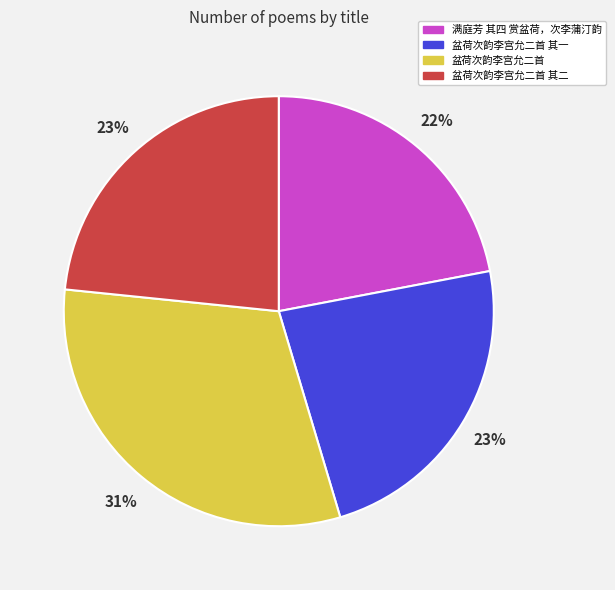

Do 盆荷次韵李宫允二首 and 满庭芳 其四 赏盆荷，次李蒲汀韵 together represent more than half of the pie?

Yes